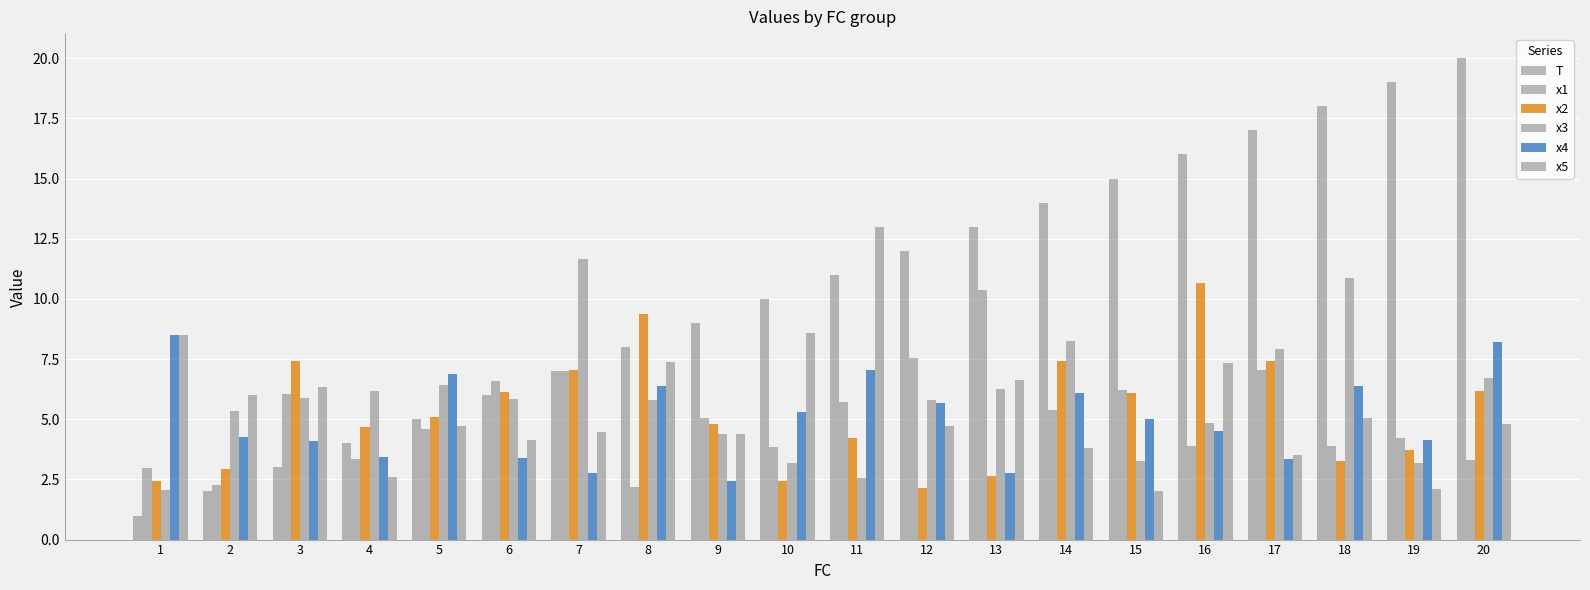

Count the number of data series in this chart.

6